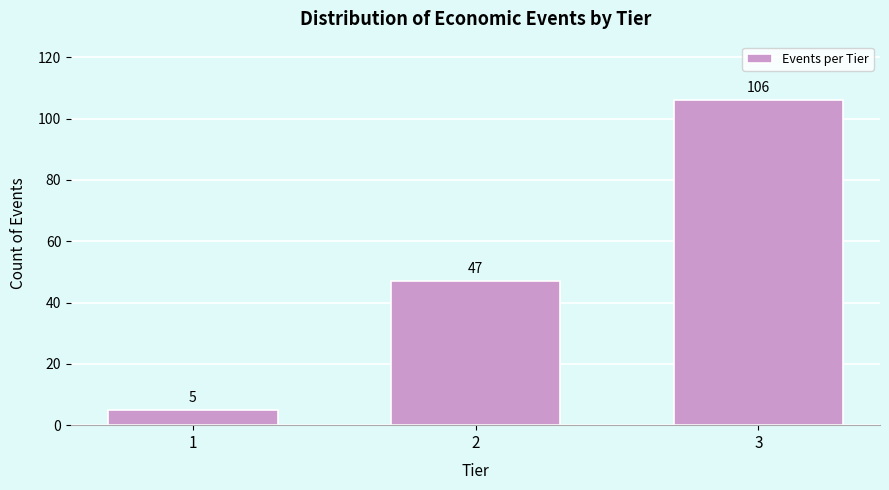

Reading right to left, list all the values displayed in this chart.

106	47	5